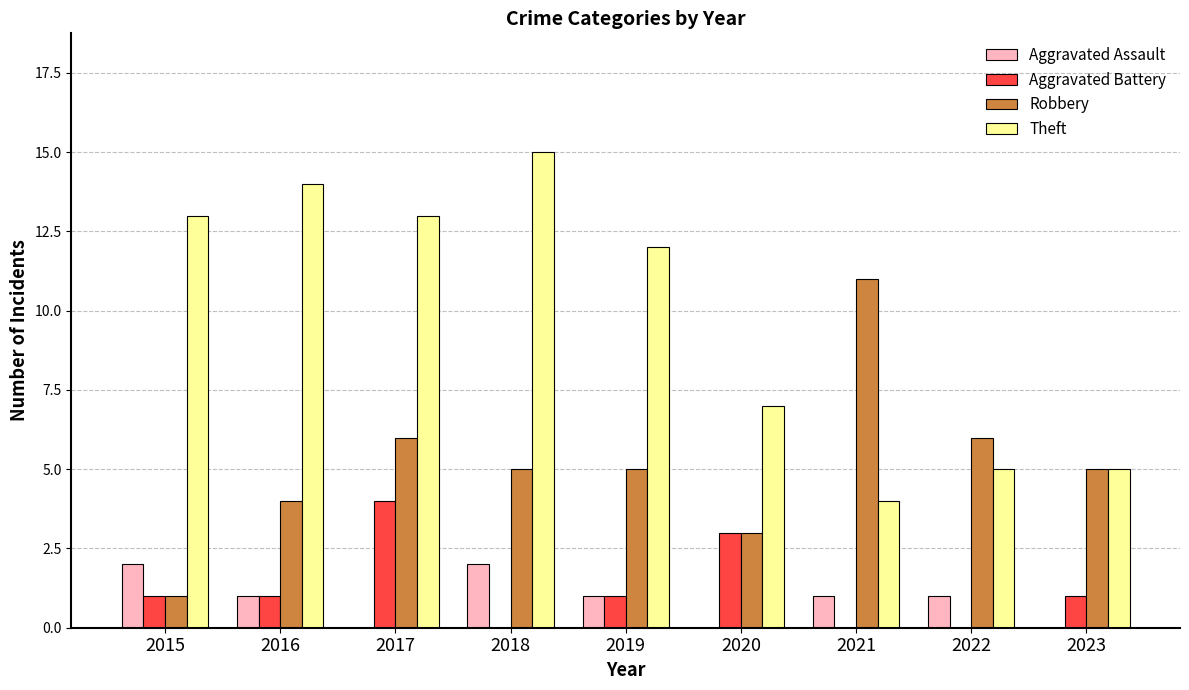

Reading left to right, transcribe all the data shown in this chart.

Aggravated Assault: 2	1	0	2	1	0	1	1	0
Aggravated Battery: 1	1	4	0	1	3	0	0	1
Robbery: 1	4	6	5	5	3	11	6	5
Theft: 13	14	13	15	12	7	4	5	5